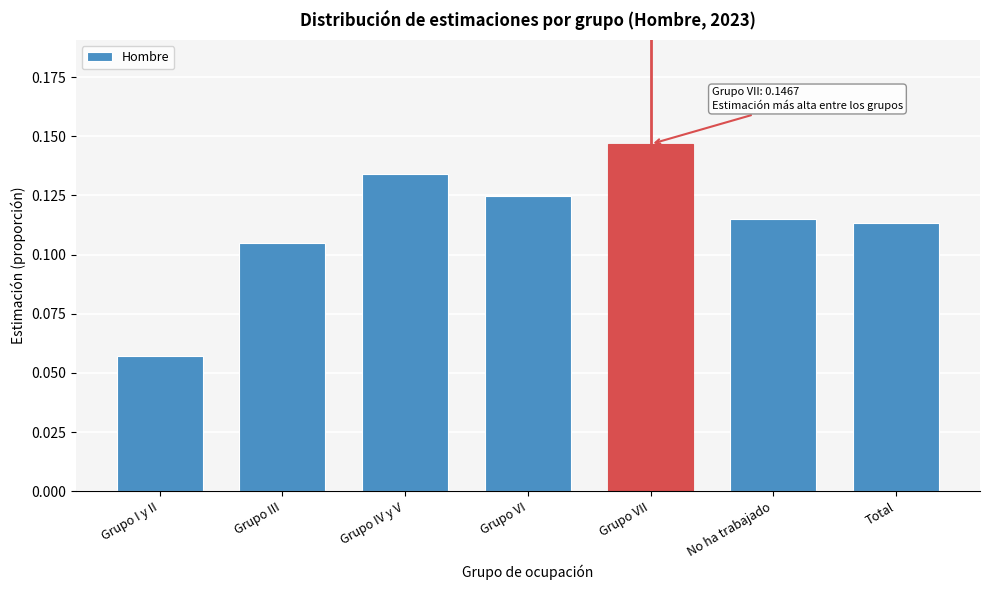

Between Grupo VII and Grupo I y II, which is larger?

Grupo VII